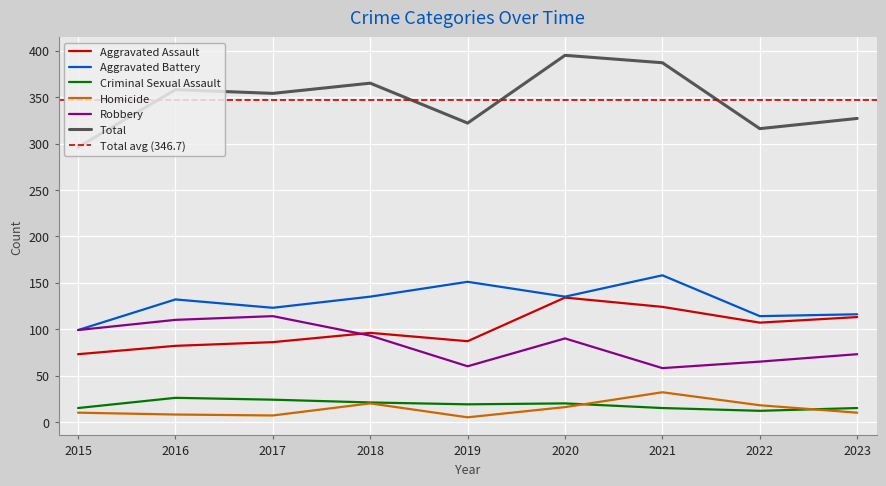

True or false: Homicide and Robbery intersect in this chart.

False